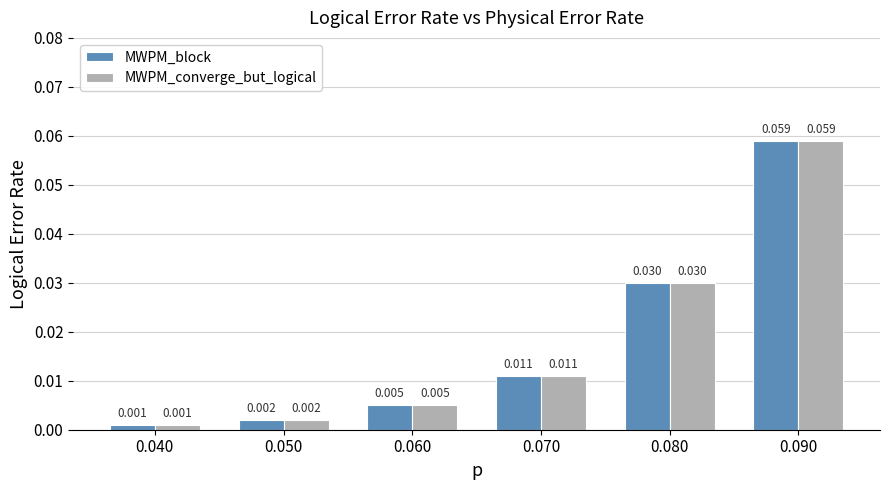

At which label does MWPM_block reach its minimum?

0.040